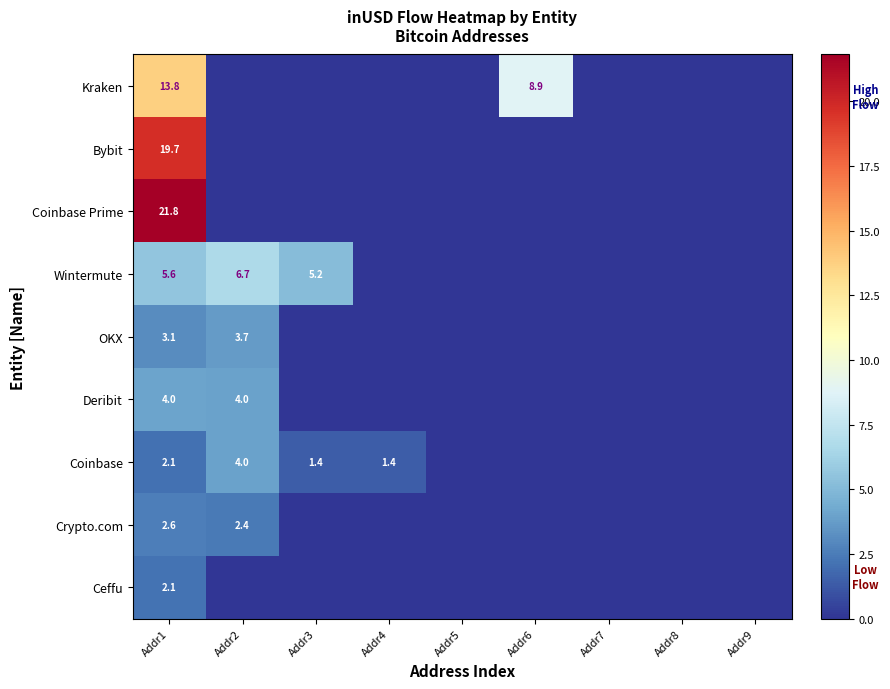

What is the total value across all series at Addr1?

74.8